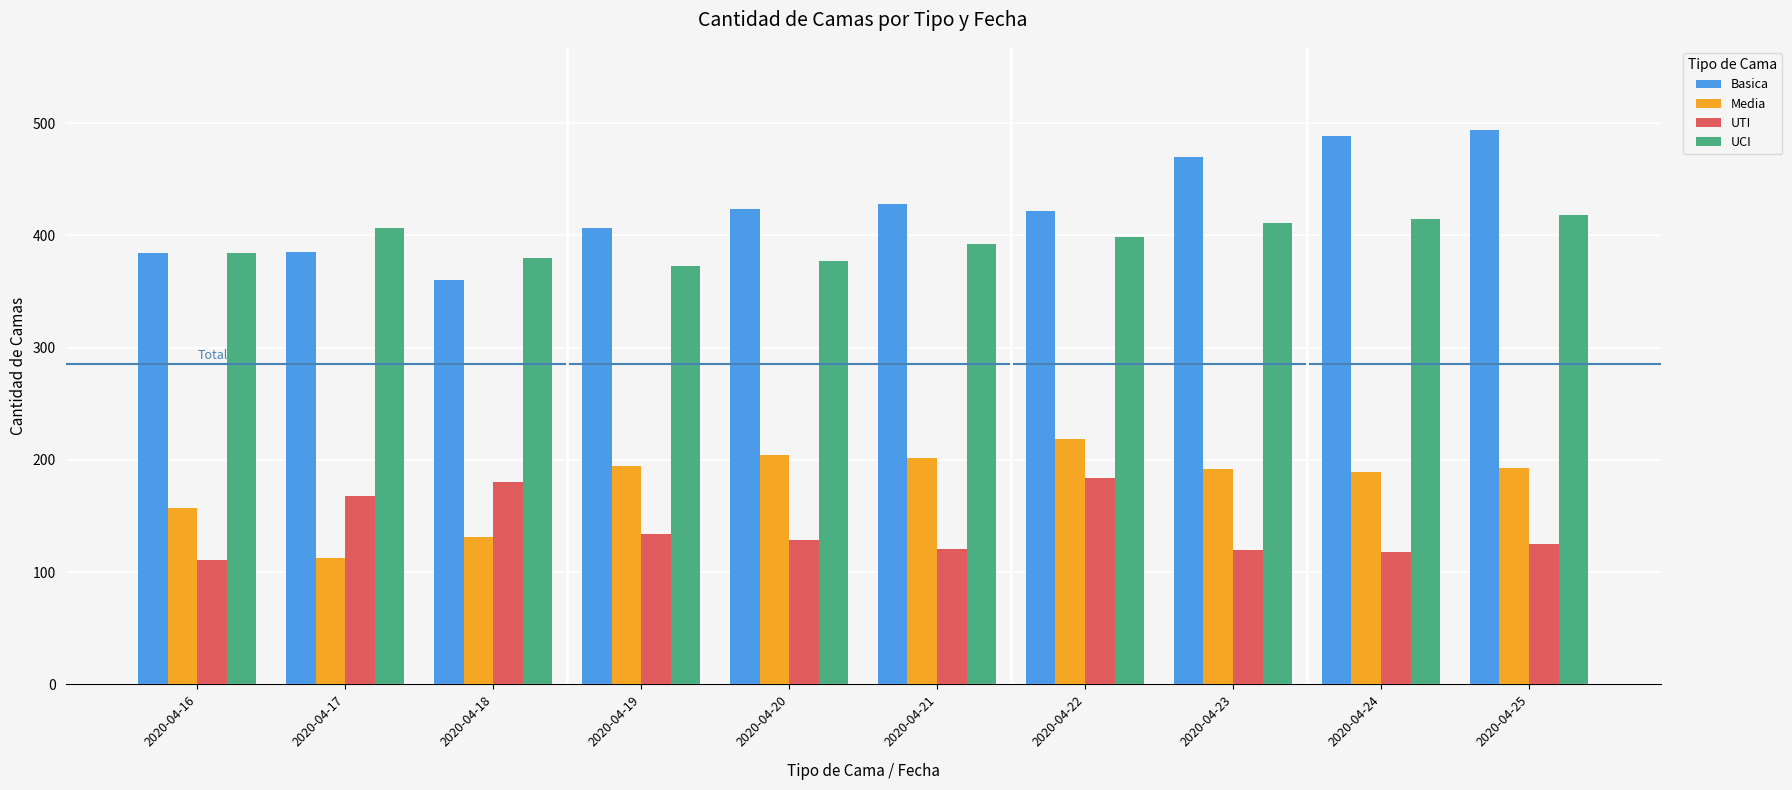

Does the chart contain stacked bars?

No